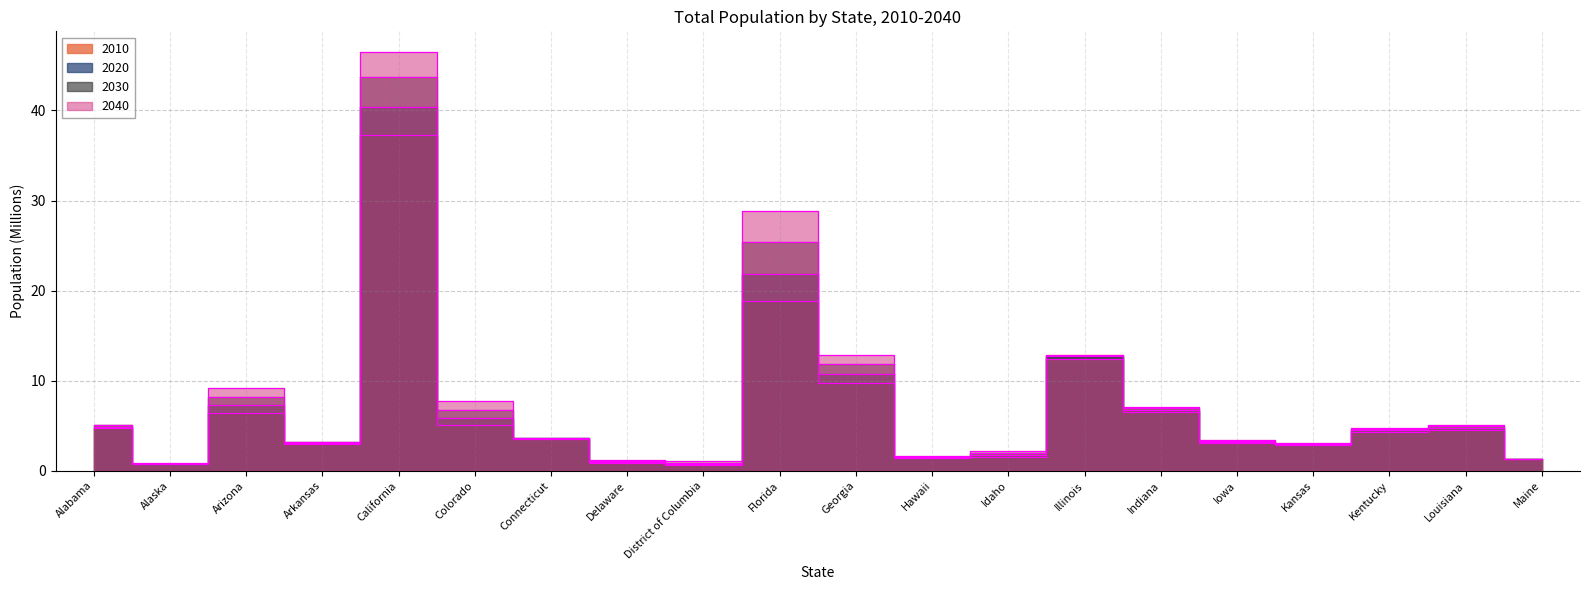

Is it true that 2020 equals 11.7 at Arizona?

False